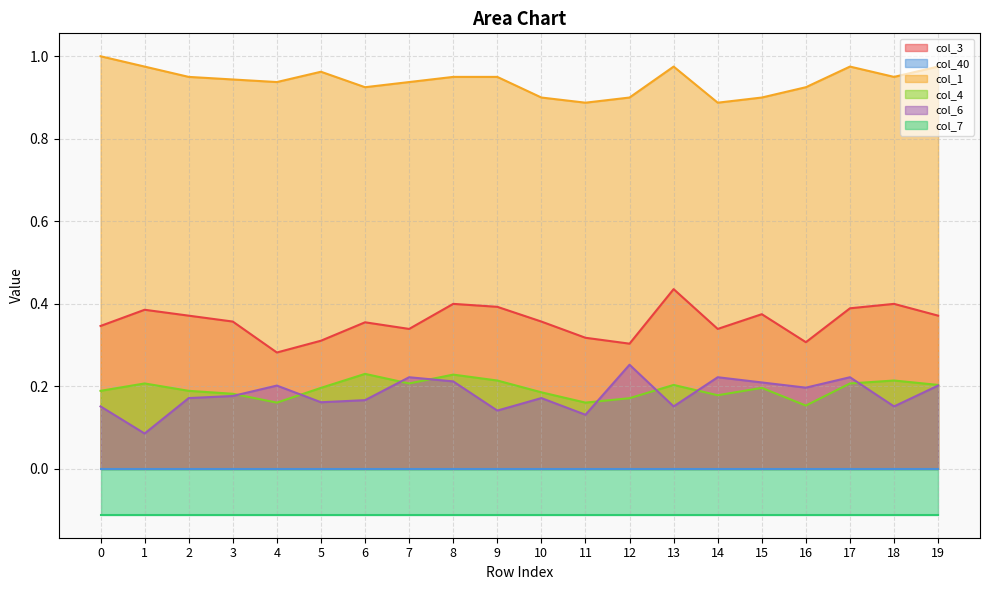

What is the minimum value for col_1?

0.9